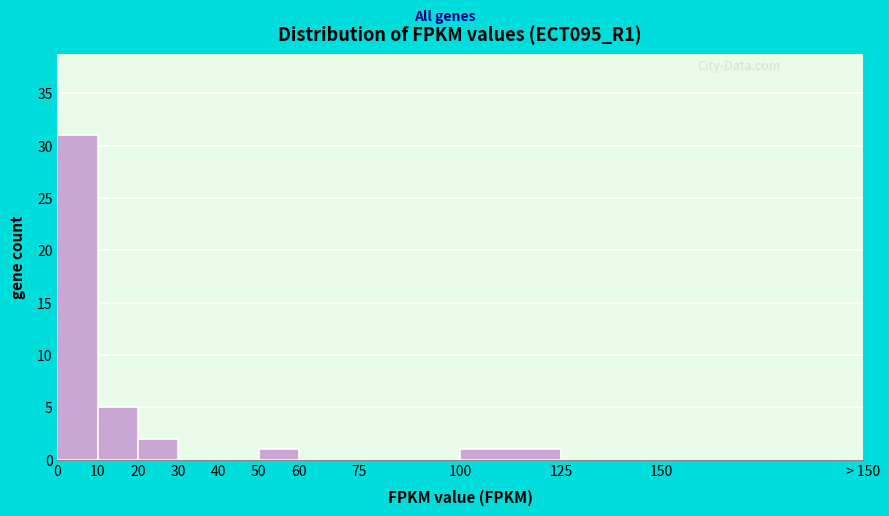

Reading left to right, extract all data points from this chart.

0=31	10=5	20=2	30=0	40=0	50=1	60=0	75=0	100=1	125=0	150=0